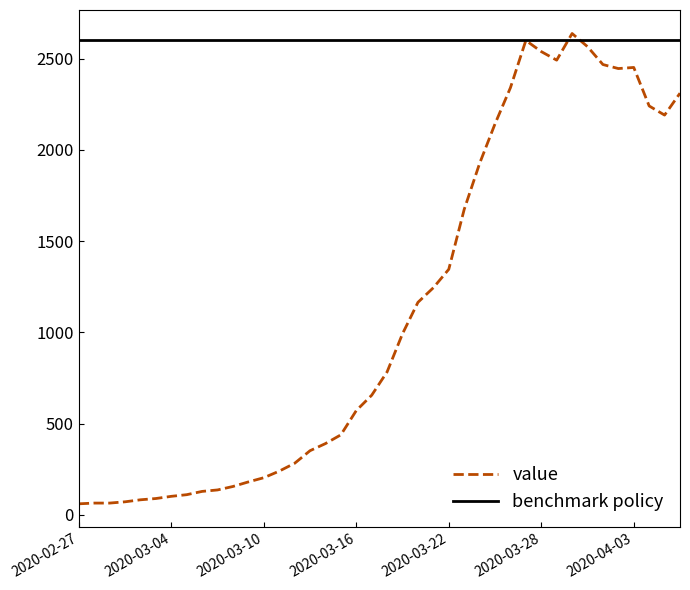

What is the label of the 4th point from the left?

2020-03-01